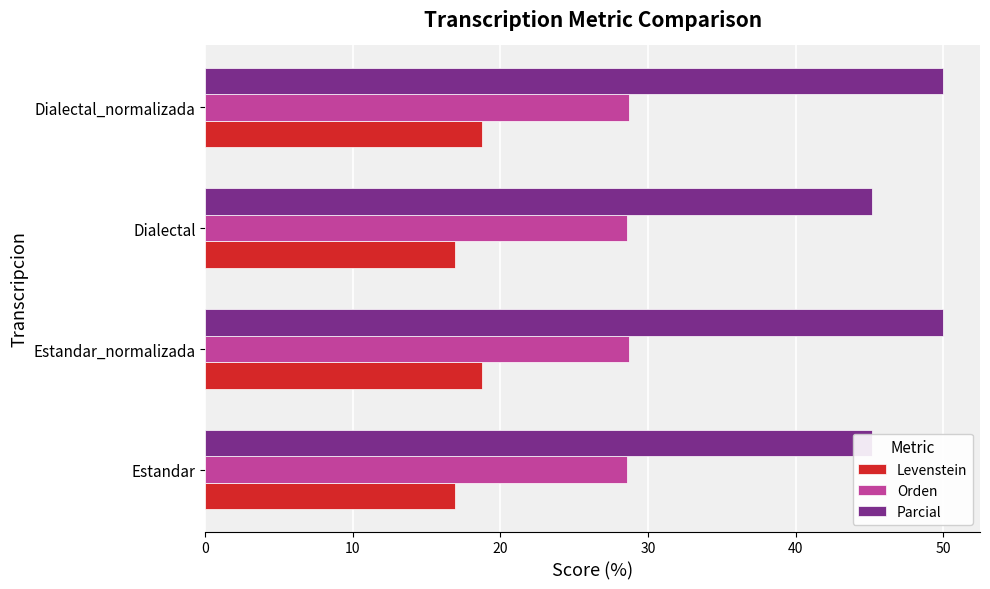

What is the difference between the Parcial values at Estandar_normalizada and Dialectal?

4.8